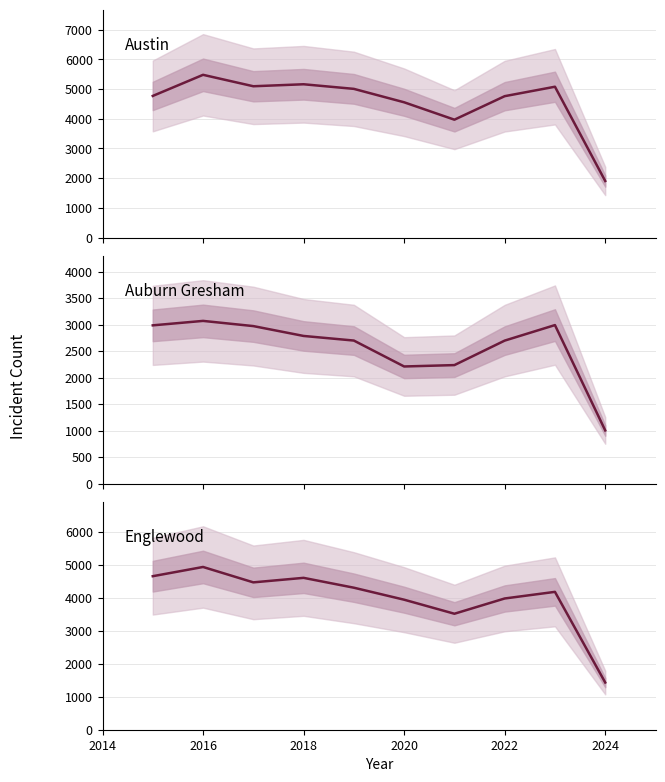

Reading left to right, extract all data points from this chart.

Austin: 4770	5481	5096	5163	5008	4556	3970	4762	5080	1905
Auburn Gresham: 2987	3071	2973	2787	2700	2211	2237	2699	2992	1004
Englewood: 4658	4938	4471	4608	4309	3945	3519	3982	4183	1432